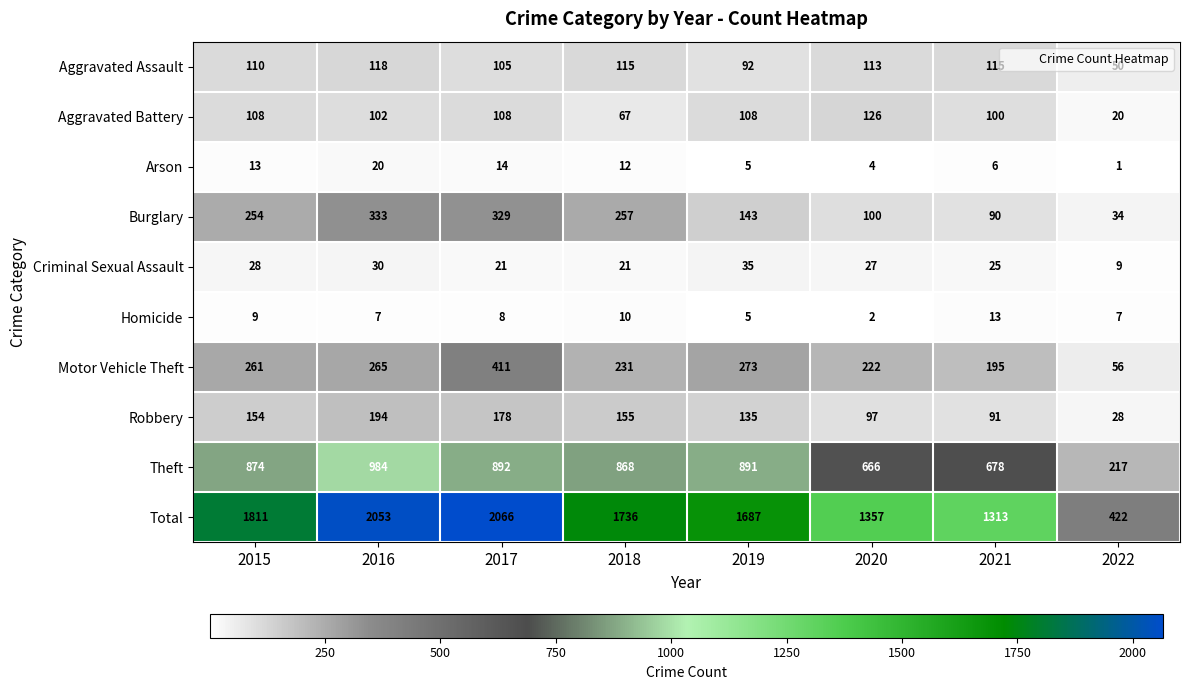

Which category has the highest value across all series?

2017